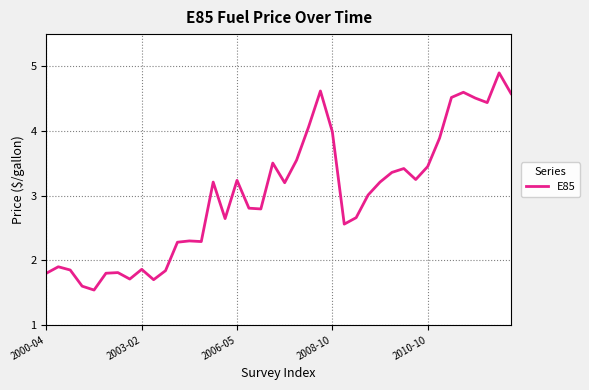

How many interior local peaks (higher than both neighbors) does the data have?

11